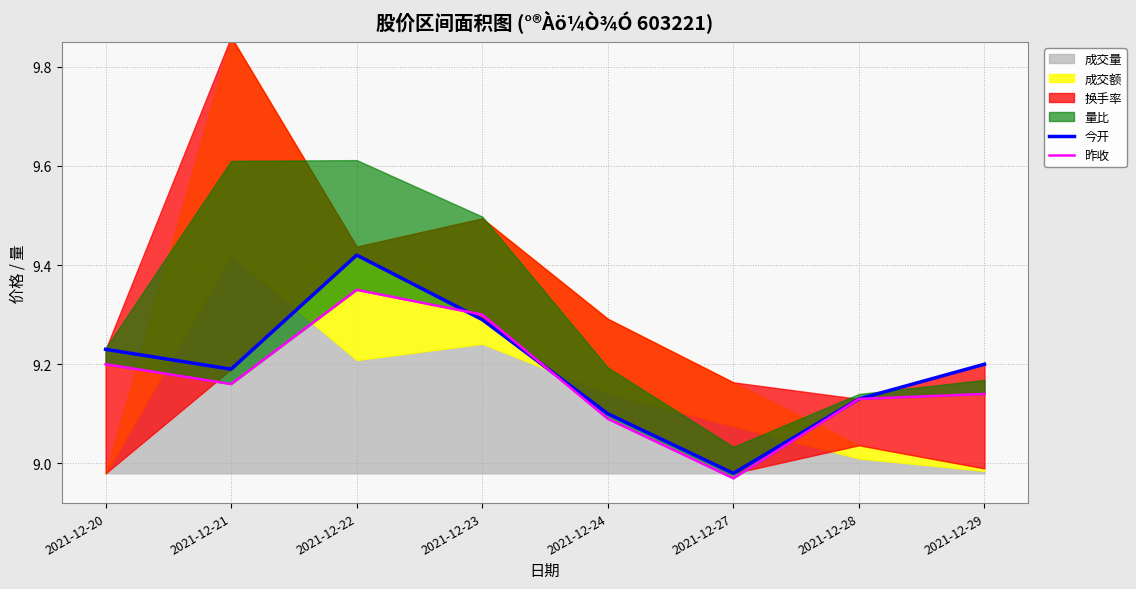

How many times do 昨收 and 今开 cross each other?

2